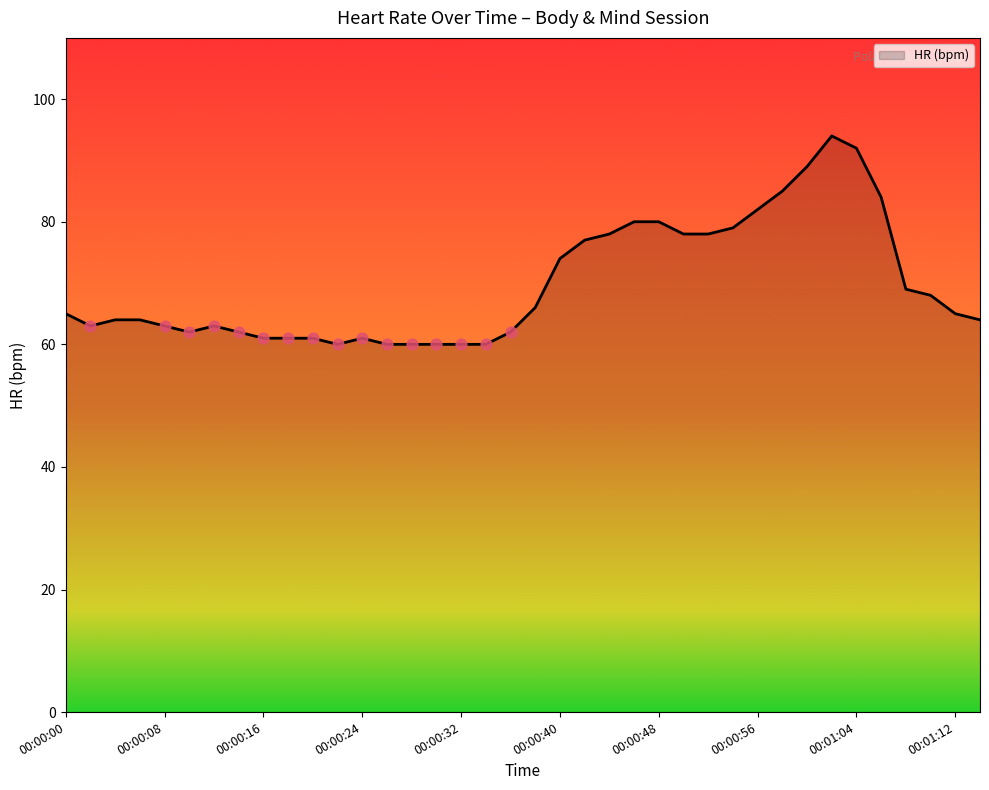

What is the maximum value shown in the chart?

94